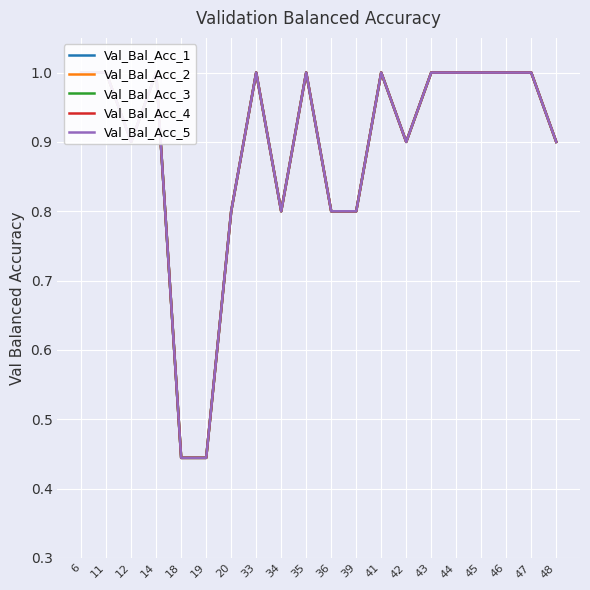

Rank the series at 39 from highest to lowest value.

Val_Bal_Acc_1, Val_Bal_Acc_2, Val_Bal_Acc_3, Val_Bal_Acc_4, Val_Bal_Acc_5